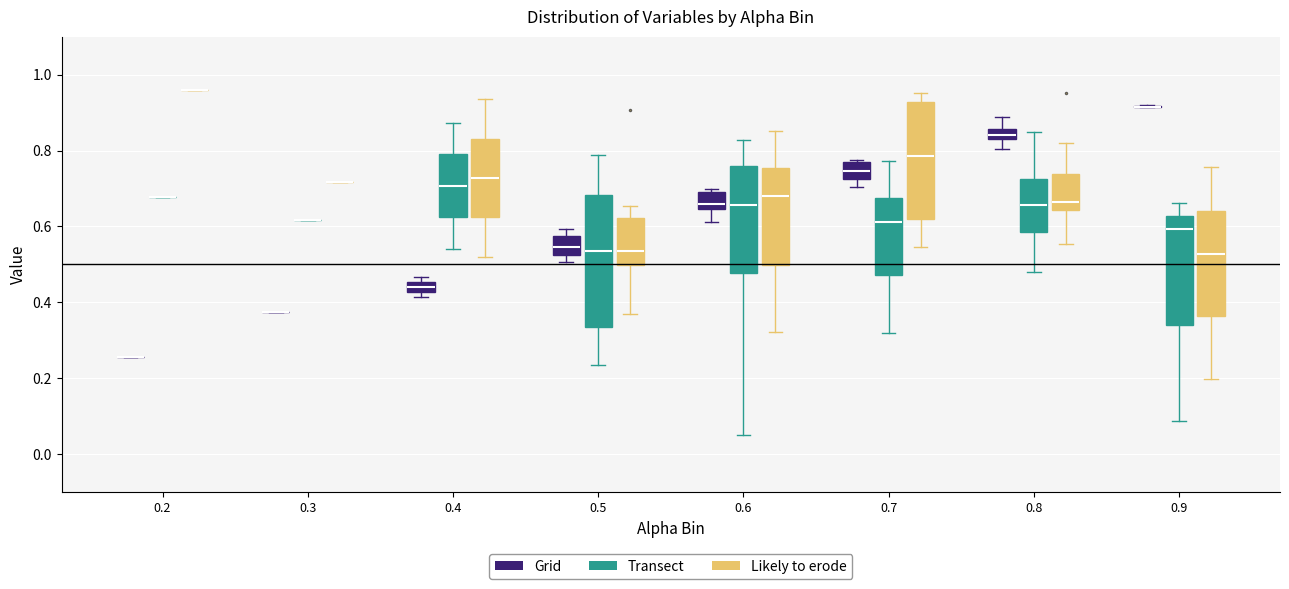

Where is the upper edge of the box for 0.9 (Likely to erode) on the y-axis? The values are not printed on the chart, so give them approximately, as read against the axis.

0.64